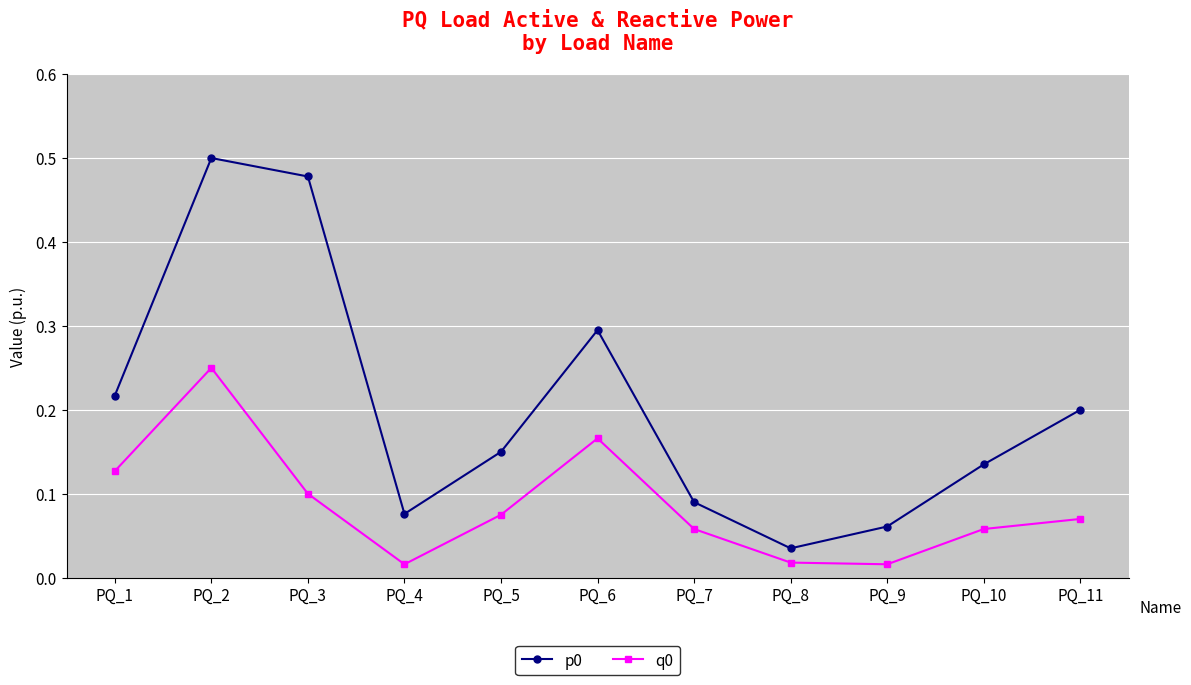

At how many categories does at least one series exceed 0?

11